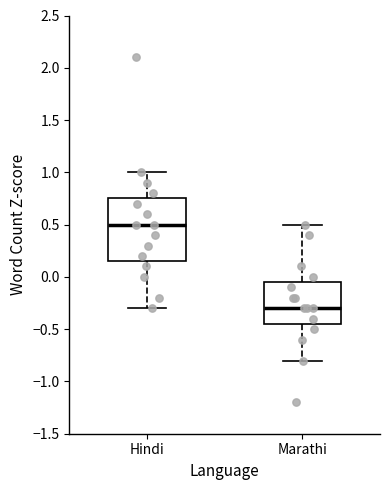

Reading left to right, read every box against the y-axis: the position of its median line, the range the box covers, and the ends of its whiskers. The values are not printed on the chart, so give them approximately, as read against the axis.

Hindi: median 0.50, box 0.15 to 0.75, whiskers -0.30 to 1.00
Marathi: median -0.30, box -0.45 to -0.05, whiskers -0.80 to 0.50